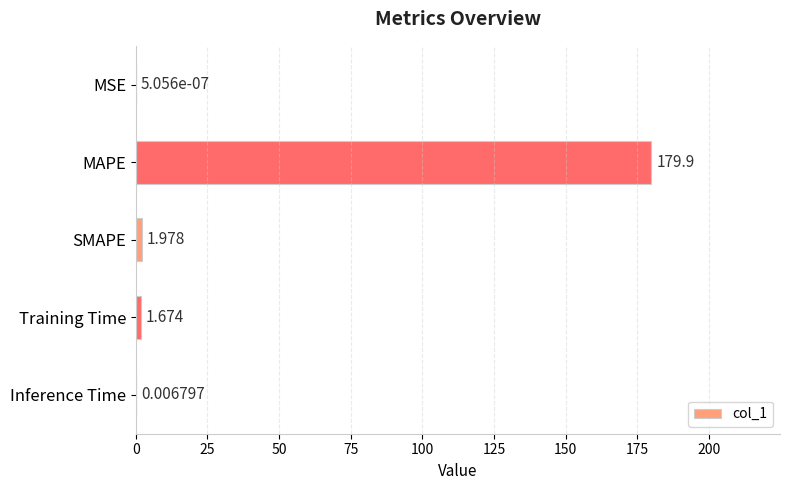

Between Inference Time and MAPE, which is larger?

MAPE